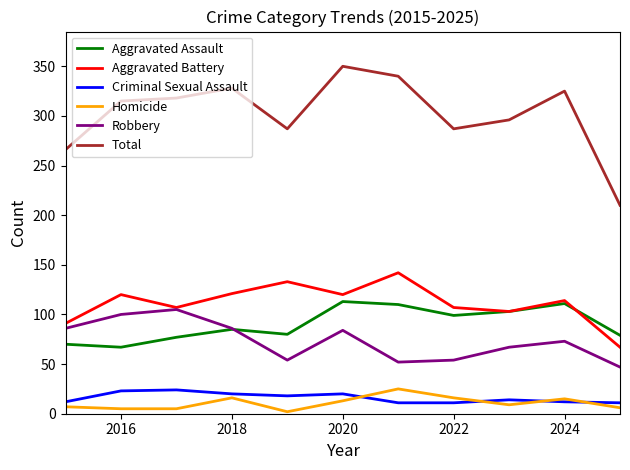

What are all the series names shown in the legend?

Aggravated Assault, Aggravated Battery, Criminal Sexual Assault, Homicide, Robbery, Total